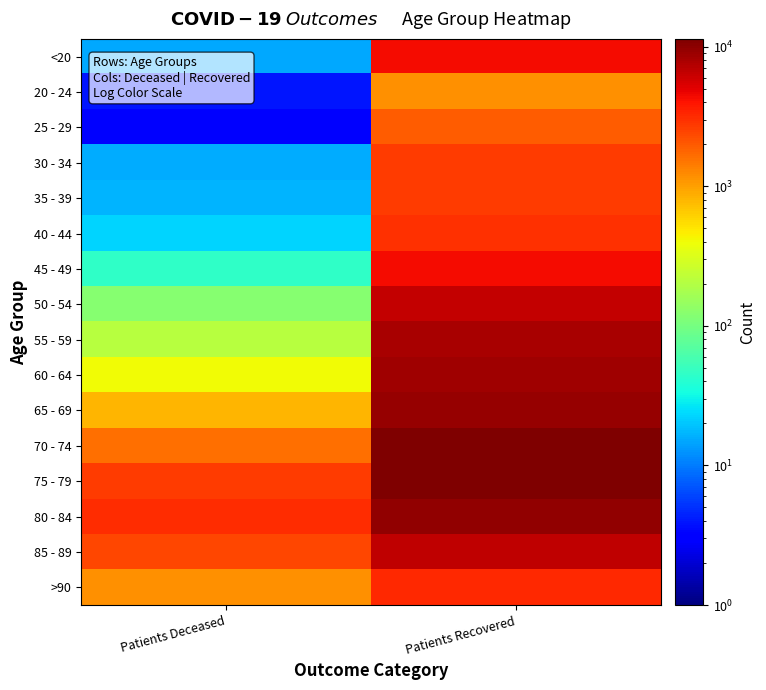

Reading right to left, transcribe all the data shown in this chart.

<20: Patients Recovered=4285	Patients Deceased=15
20 - 24: Patients Recovered=1144	Patients Deceased=4
25 - 29: Patients Recovered=1953	Patients Deceased=3
30 - 34: Patients Recovered=2666	Patients Deceased=16
35 - 39: Patients Recovered=2707	Patients Deceased=17
40 - 44: Patients Recovered=2979	Patients Deceased=23
45 - 49: Patients Recovered=4279	Patients Deceased=46
50 - 54: Patients Recovered=6581	Patients Deceased=120
55 - 59: Patients Recovered=8114	Patients Deceased=212
60 - 64: Patients Recovered=8790	Patients Deceased=410
65 - 69: Patients Recovered=9274	Patients Deceased=815
70 - 74: Patients Recovered=11230	Patients Deceased=1627
75 - 79: Patients Recovered=11385	Patients Deceased=2735
80 - 84: Patients Recovered=9770	Patients Deceased=3169
85 - 89: Patients Recovered=6633	Patients Deceased=2449
>90: Patients Recovered=3194	Patients Deceased=1153